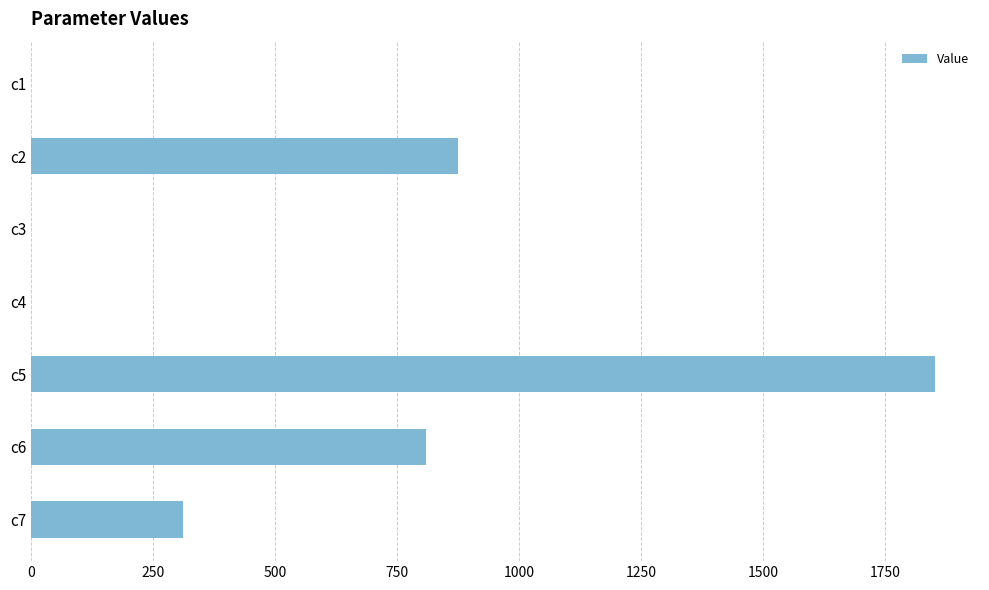

At which label is the value closest to 925?

c2